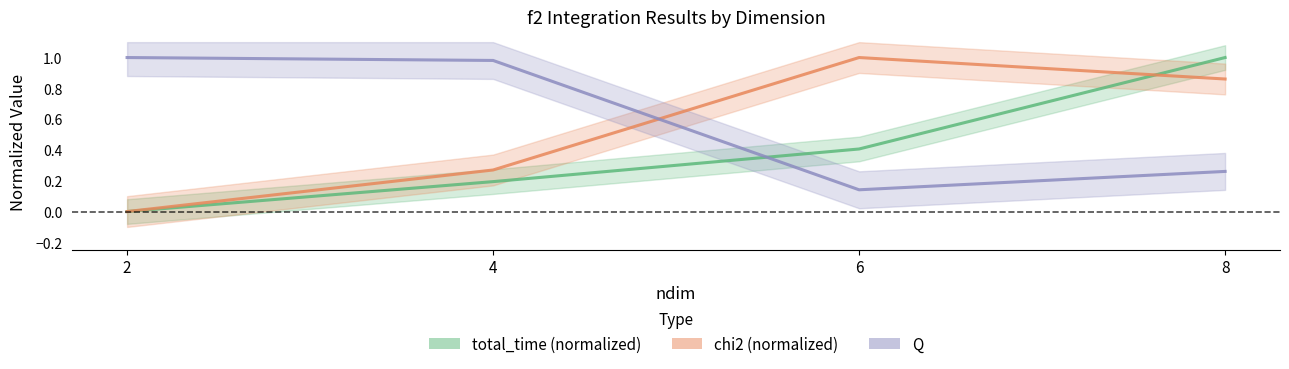

Where is the first local minimum for Q?

6